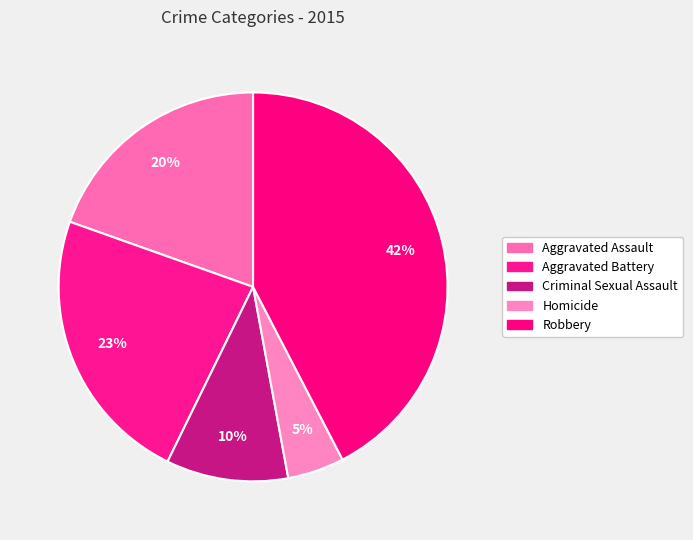

The Robbery slice represents 49% of the pie. True or false?

False